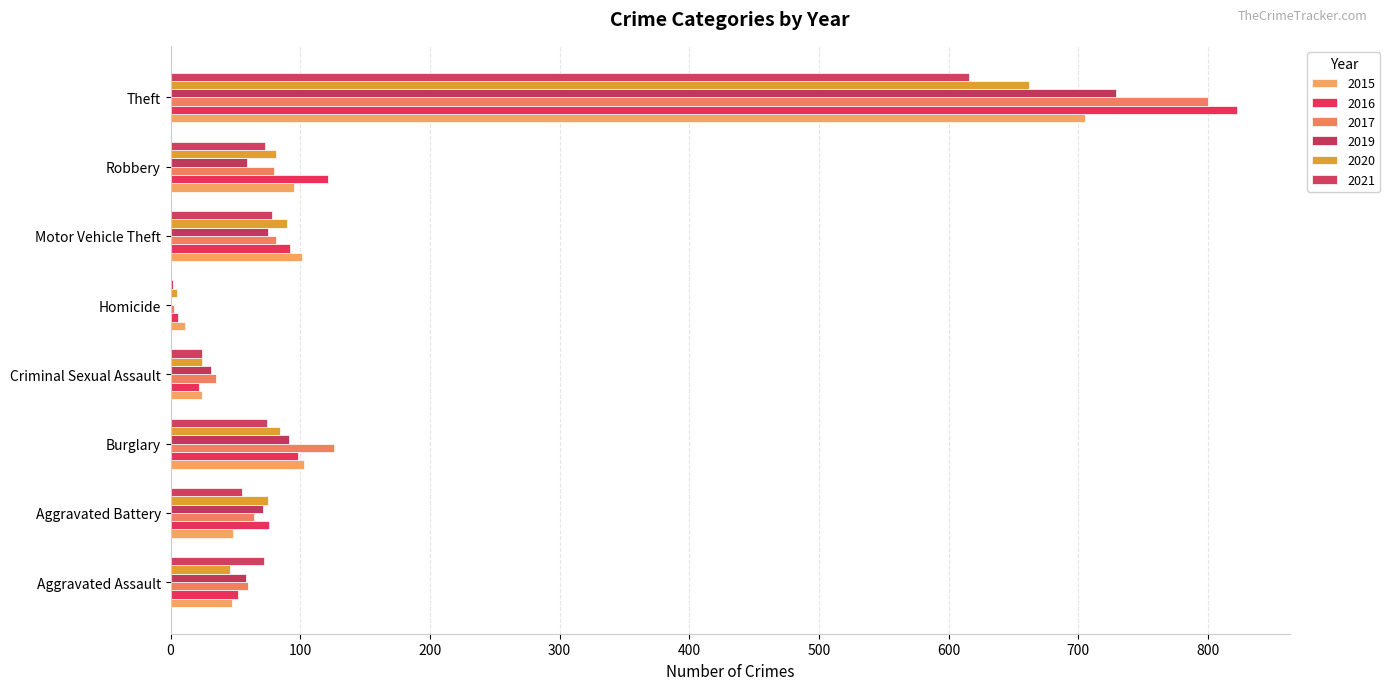

Which series has the largest total across all categories?

2016